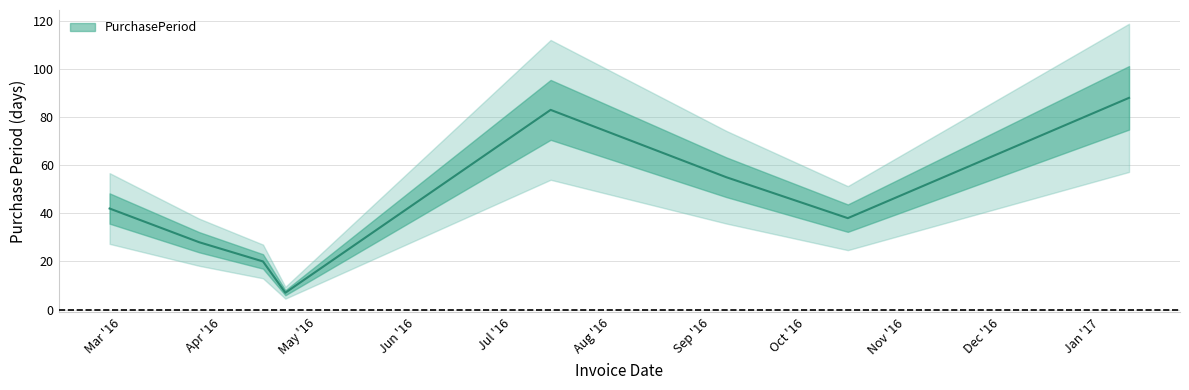

Reading left to right, extract all data points from this chart.

2016-02-26=42	2016-03-25=28	2016-04-14=20	2016-04-21=7	2016-07-13=83	2016-09-06=55	2016-10-14=38	2017-01-10=88